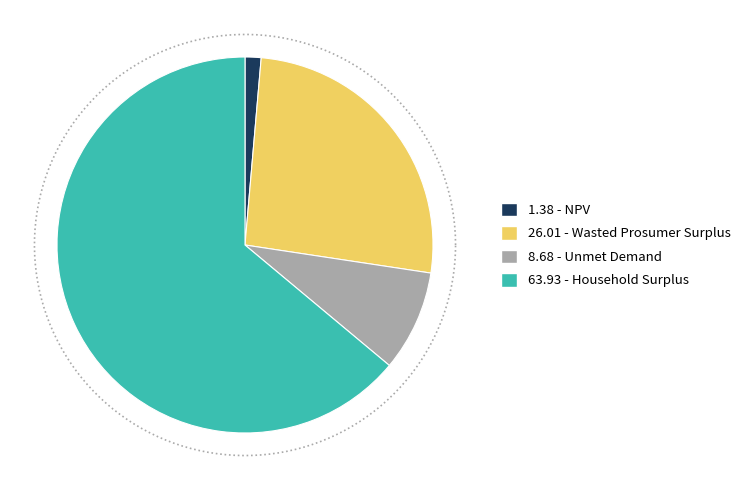

Combined, do Wasted Prosumer Surplus and NPV account for over 50%?

No